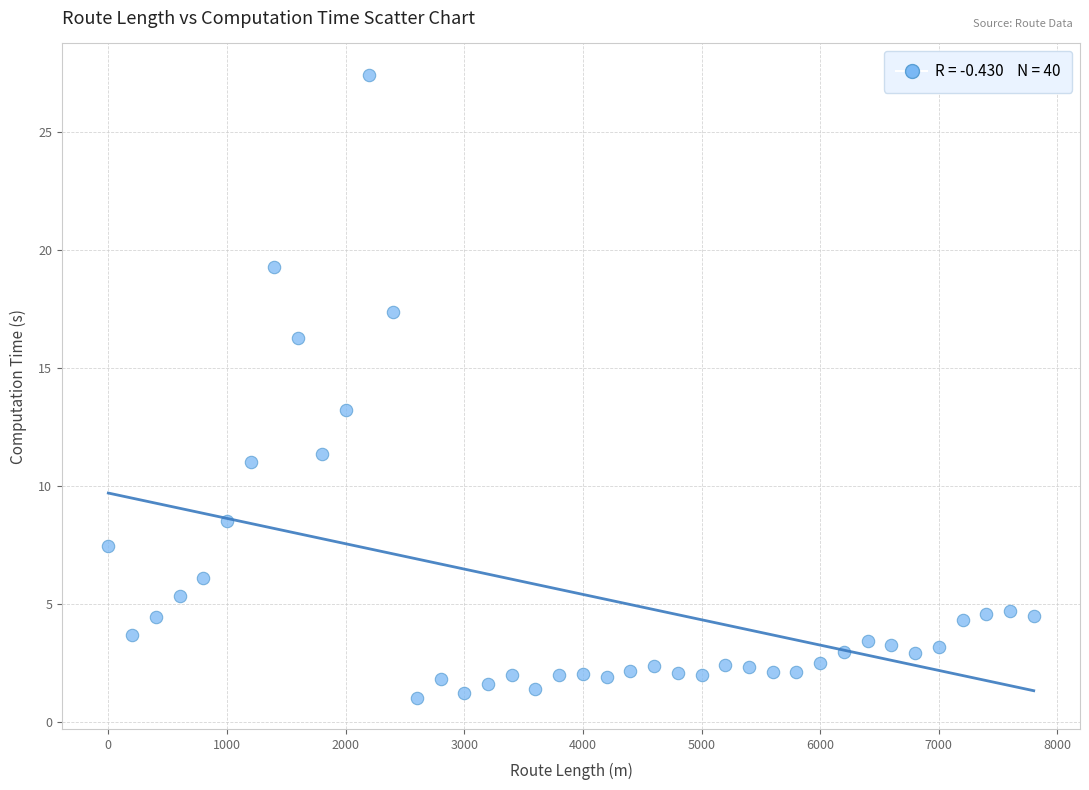

What Y value in the scatter plot is closest to 14?

13.2